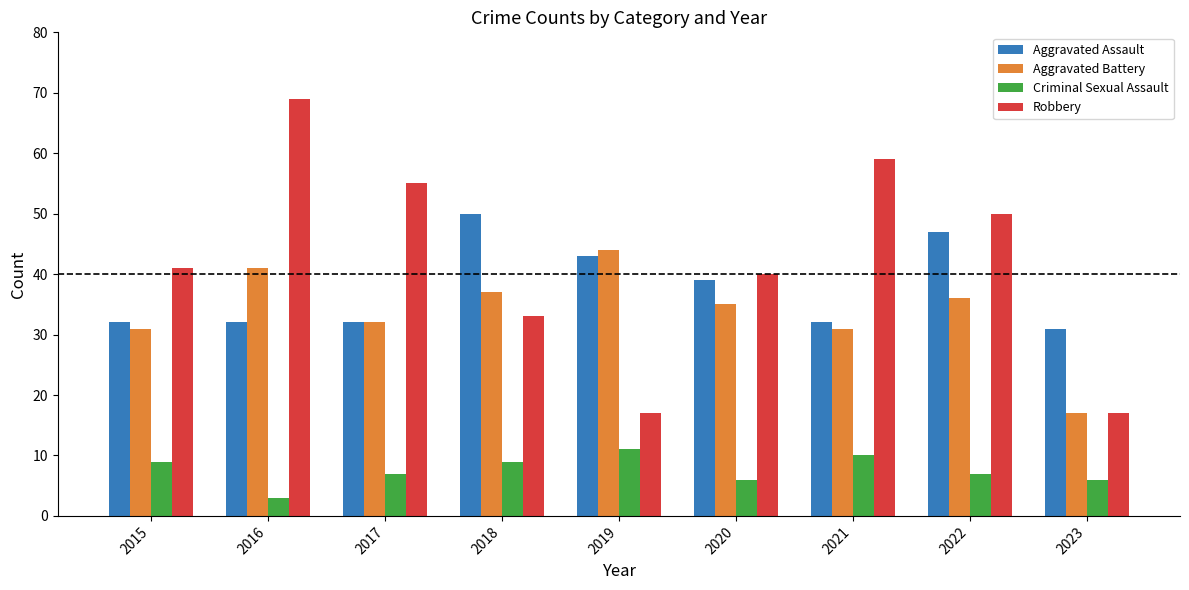

Reading left to right, what are all the values shown in this chart?

Aggravated Assault: 2015=32	2016=32	2017=32	2018=50	2019=43	2020=39	2021=32	2022=47	2023=31
Aggravated Battery: 2015=31	2016=41	2017=32	2018=37	2019=44	2020=35	2021=31	2022=36	2023=17
Criminal Sexual Assault: 2015=9	2016=3	2017=7	2018=9	2019=11	2020=6	2021=10	2022=7	2023=6
Robbery: 2015=41	2016=69	2017=55	2018=33	2019=17	2020=40	2021=59	2022=50	2023=17